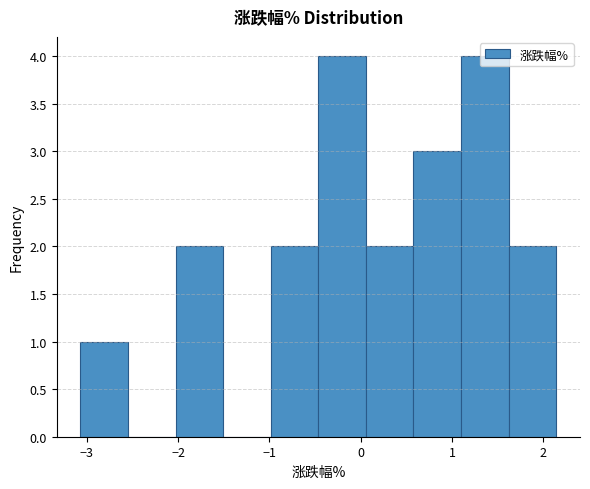

How tall is the bar that spans -1.0 to -0.5 on the x-axis? Neither the bar edges nor the heights are printed on the chart, so give them approximately, as read against the axes.

2